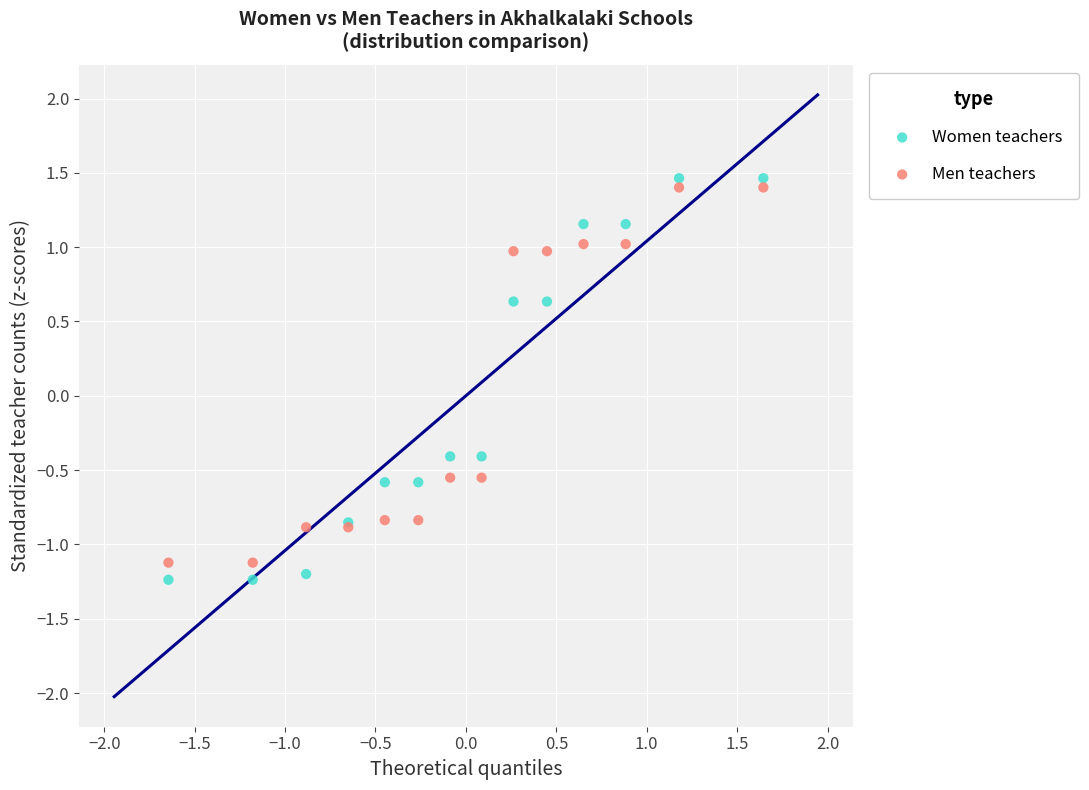

Which series reaches the maximum Y coordinate?

Women teachers